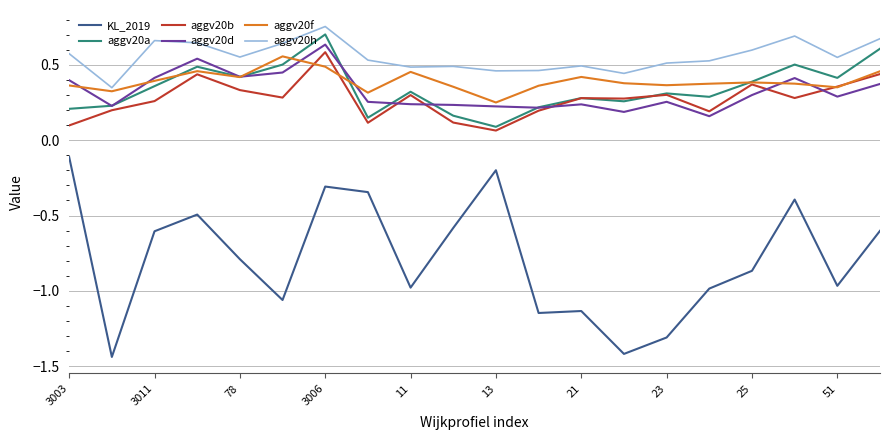

True or false: KL_2019 and aggv20b intersect in this chart.

False